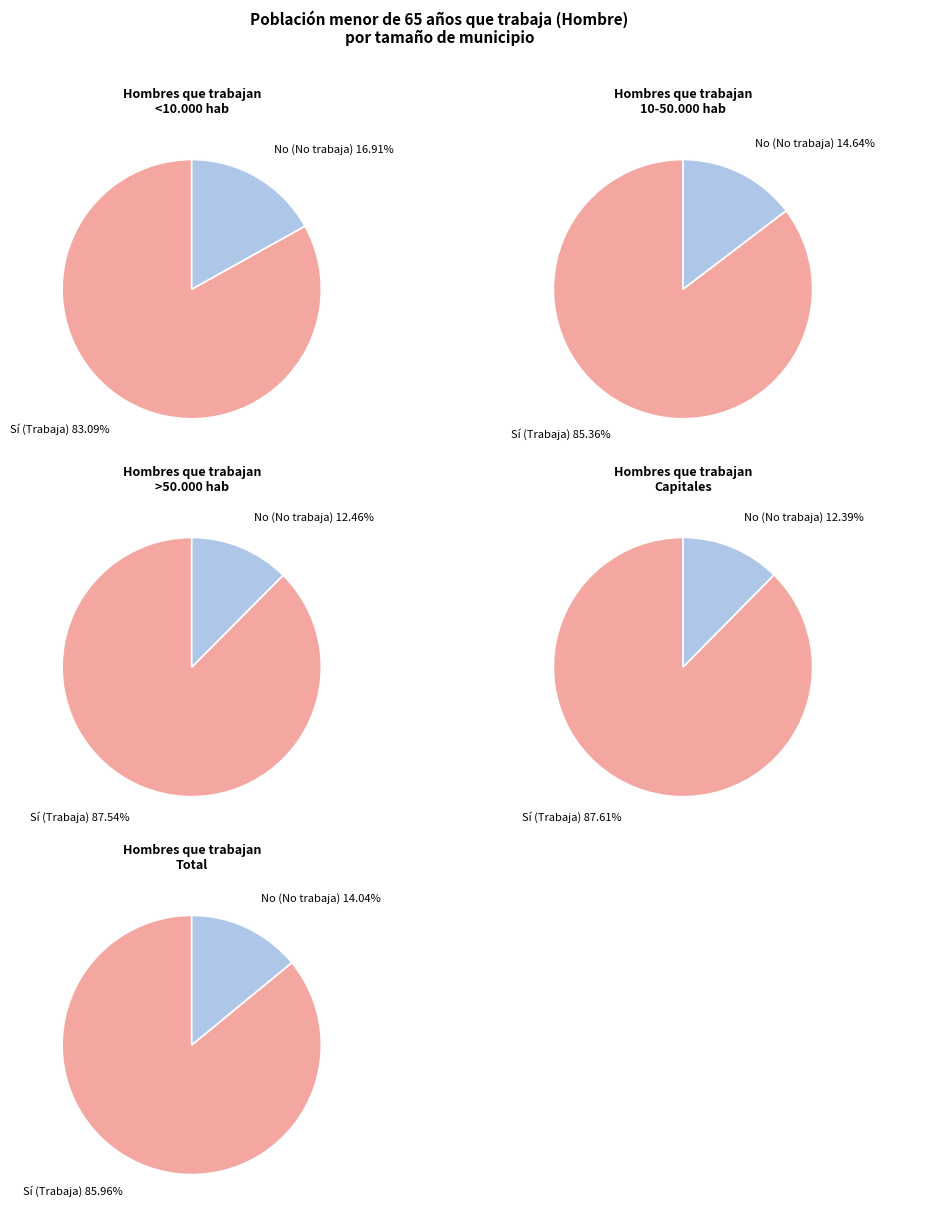

Do 10-50.000 hab and <10.000 hab together represent more than half of the pie?

No